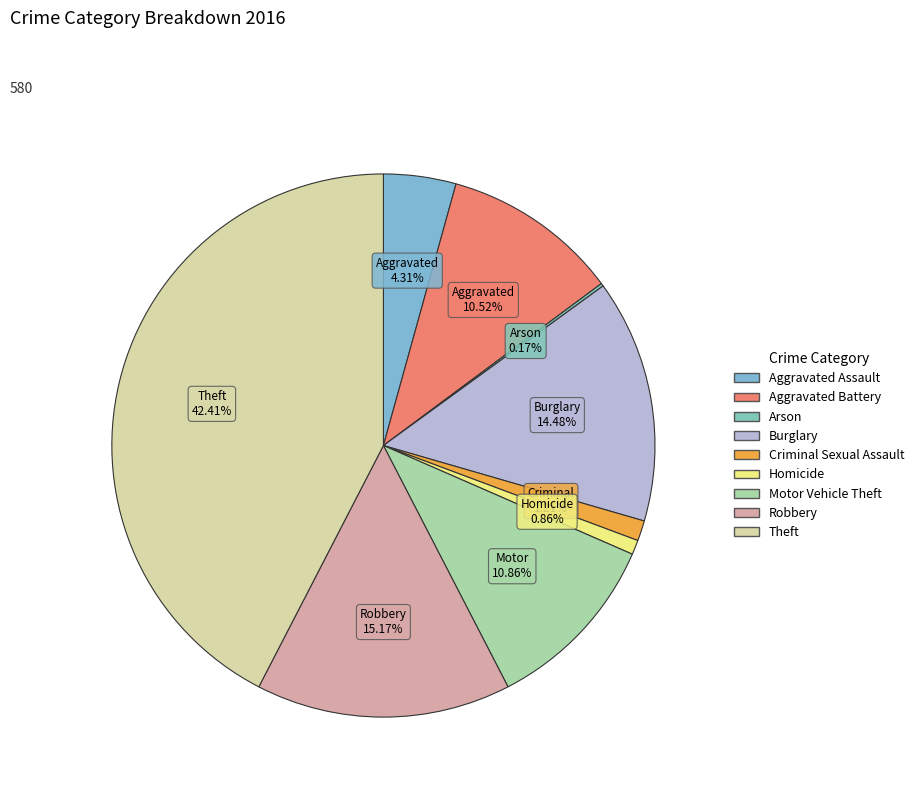

Count the number of slices in the pie.

9